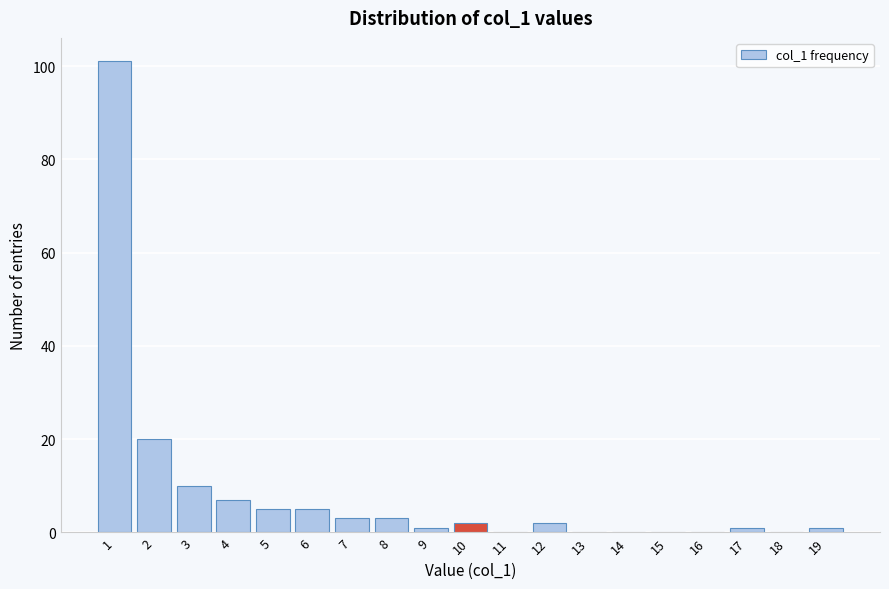

Reading left to right, list every bar in this chart as the range it spans on the x-axis followed by its height. The values are not printed on the chart, so give them approximately, as read against the axis.

0.5 to 1.5: 102
1.5 to 2.5: 20
2.5 to 3.5: 10
3.5 to 4.5: 8
4.5 to 5.5: 6
5.5 to 6.5: 6
6.5 to 7.5: 4
7.5 to 8.5: 4
8.5 to 9.5: under 2
9.5 to 10.5: 2
10.5 to 11.5: 0
11.5 to 12.5: 2
12.5 to 13.5: 0
13.5 to 14.5: 0
14.5 to 15.5: 0
15.5 to 16.5: 0
16.5 to 17.5: under 2
17.5 to 18.5: 0
18.5 to 19.5: under 2